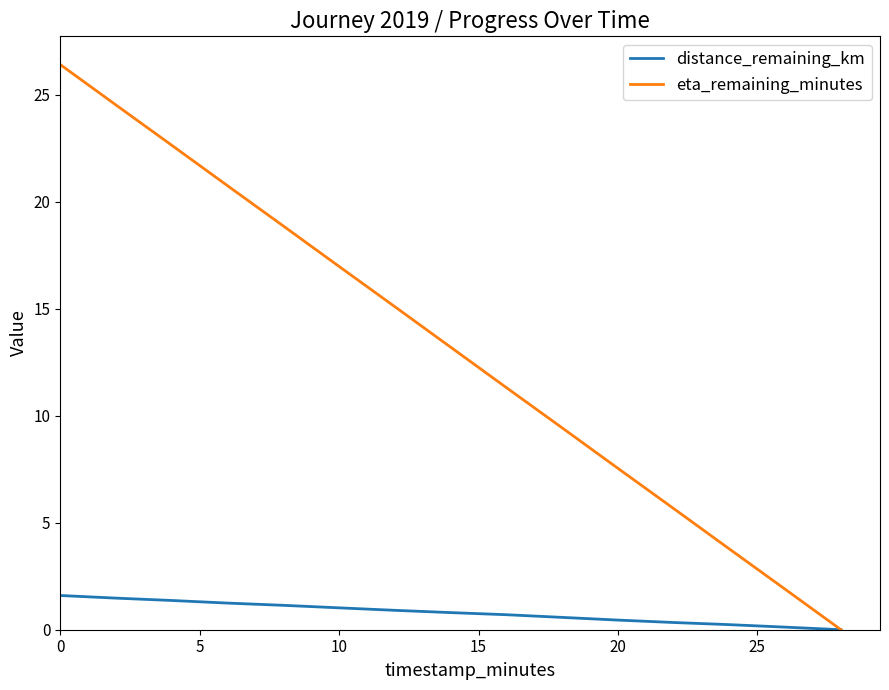

What is the difference between the maximum and minimum values in the eta_remaining_minutes series?

26.4